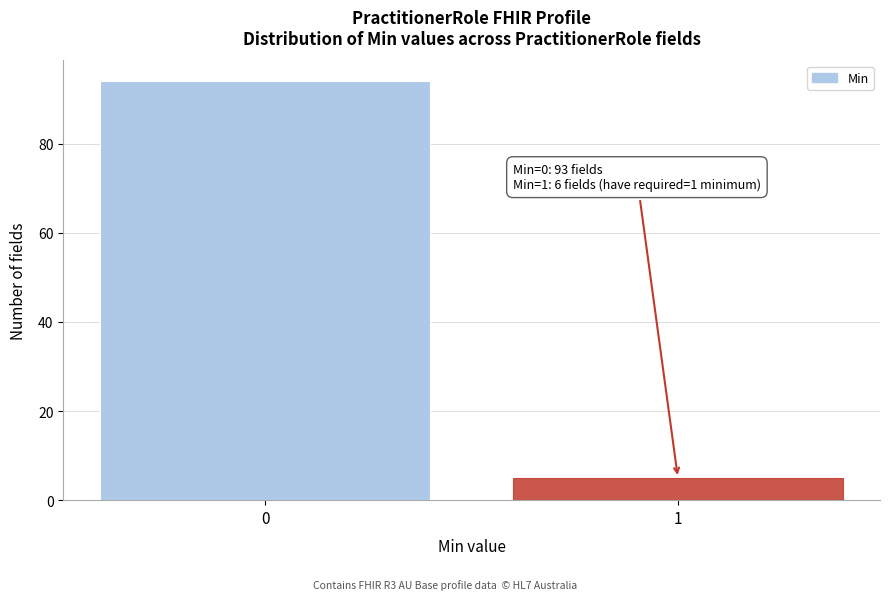

Reading left to right, extract all data points from this chart.

94	5